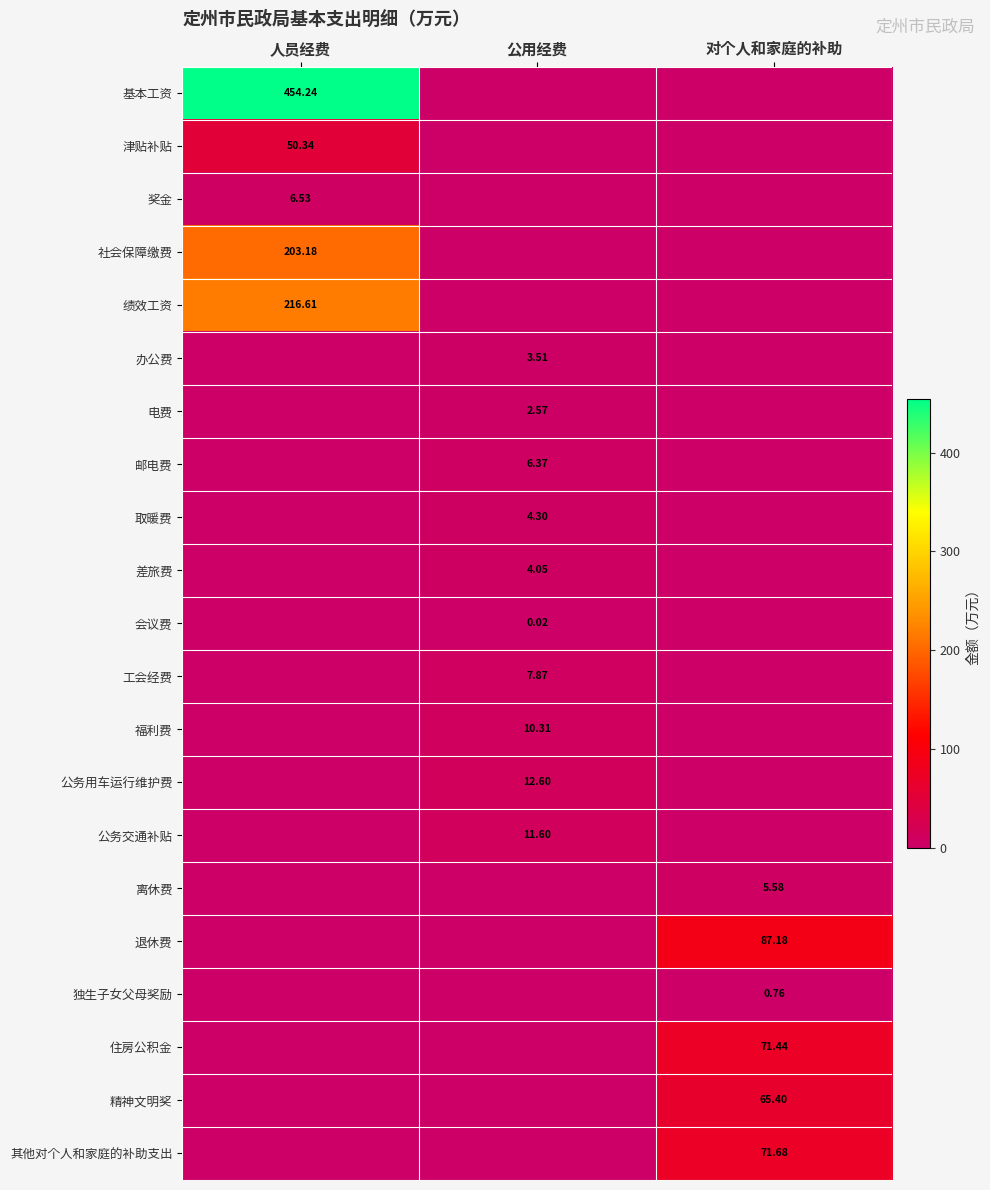

What is the total value across all series at 公用经费?

63.2